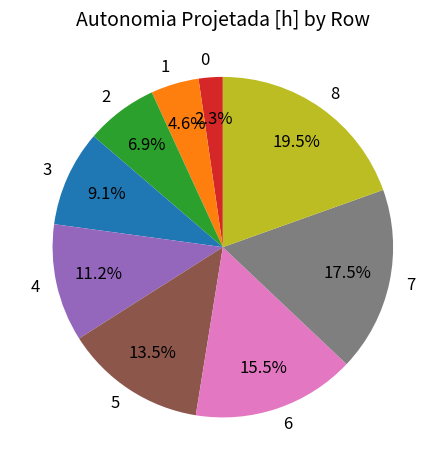

Does any single category account for the majority?

No